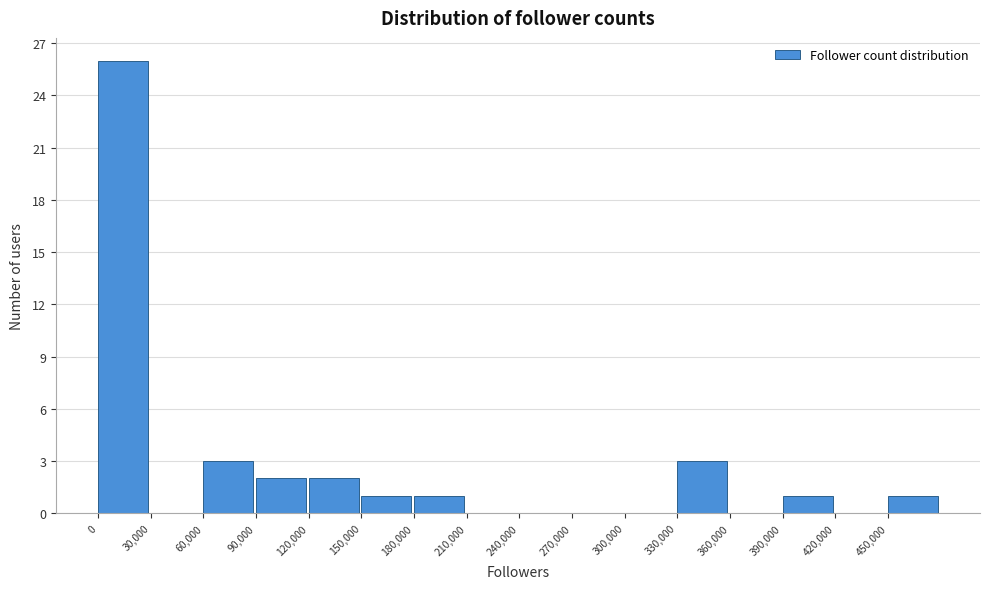

Which range on the x-axis has the tallest bar?

0 to 30000